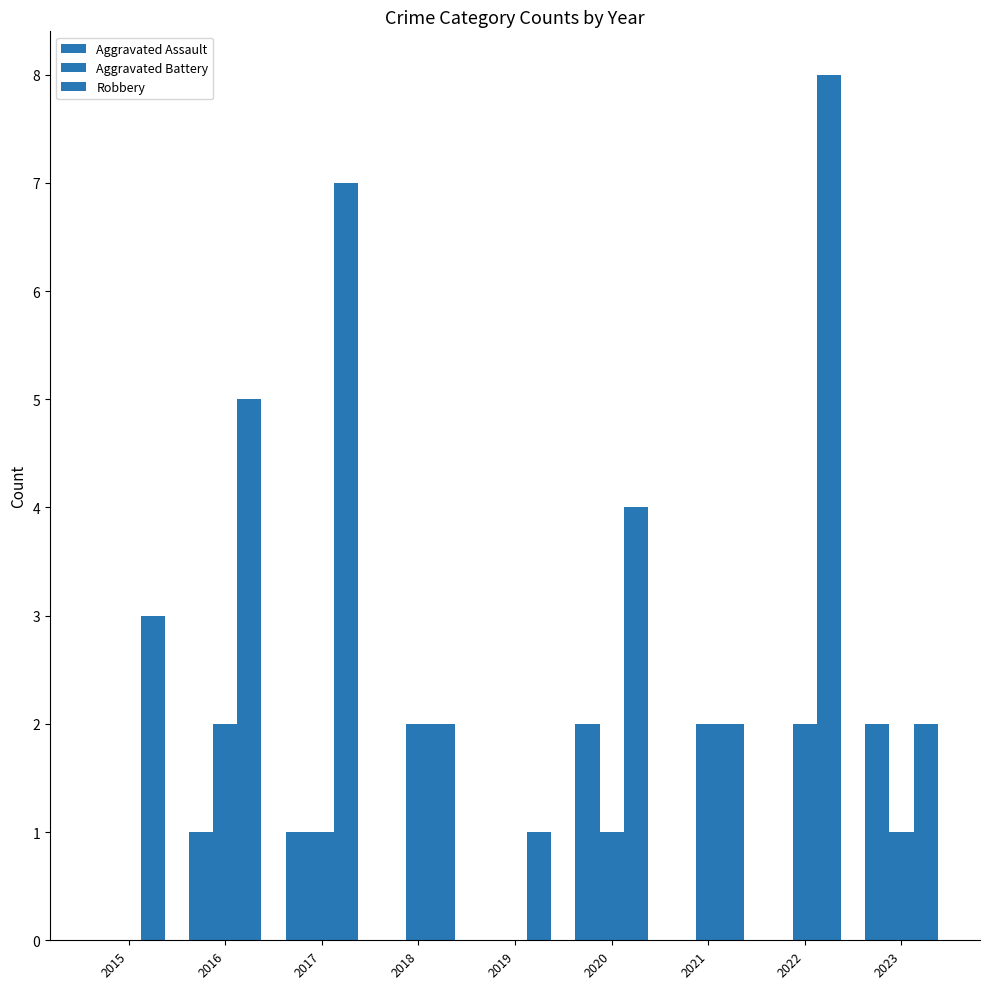

Count the number of categories in the chart.

9